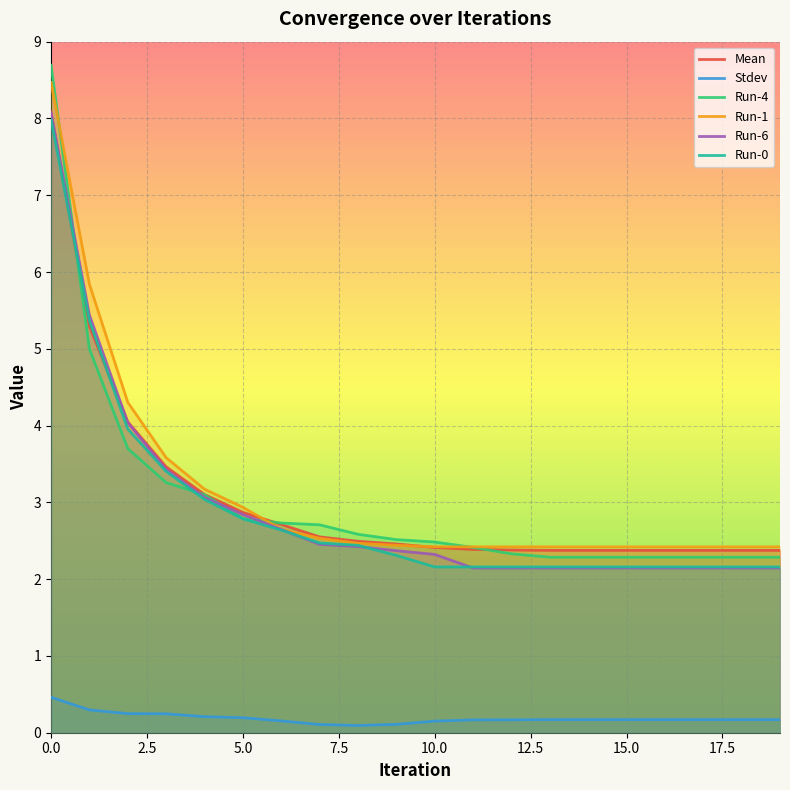

Is this an area chart (filled region under the line)?

No